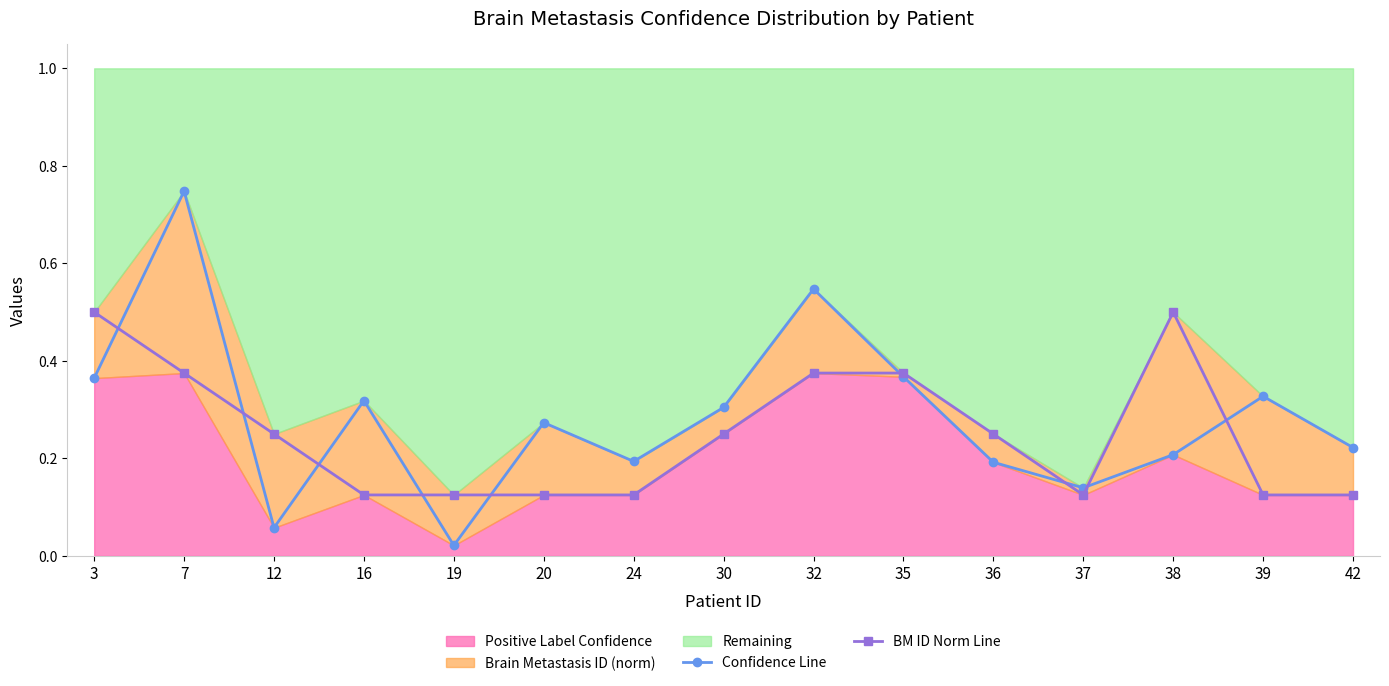

What is the sum of all Confidence Line values?

4.3